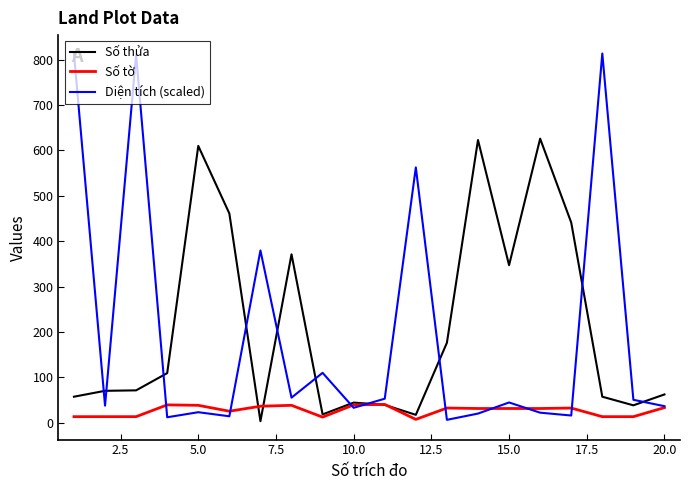

Which series has the largest range (max minus min)?

Diện tích (scaled)